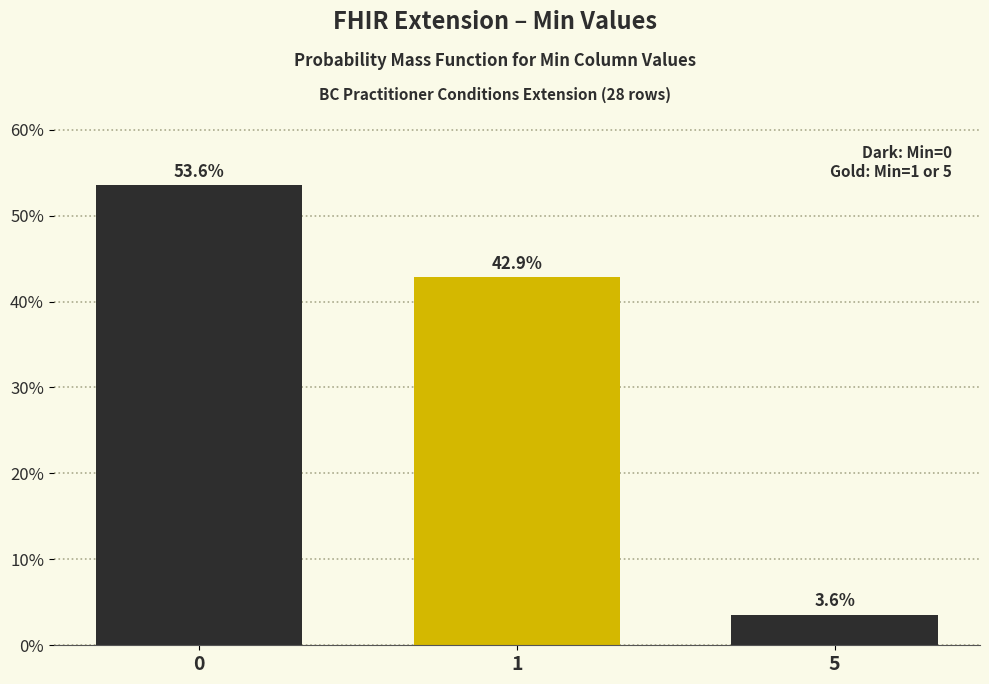

Reading left to right, list all the values displayed in this chart.

53.6	42.9	3.6